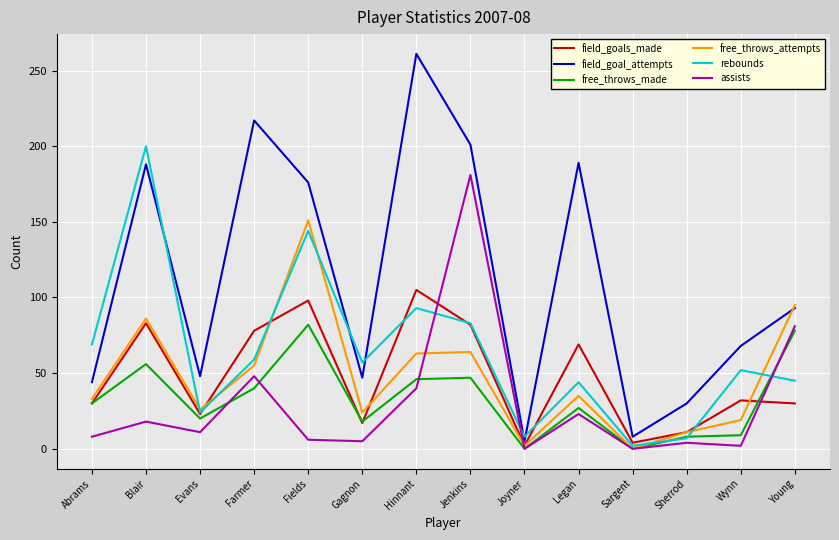

The assists series shows 135 at Young. True or false?

False